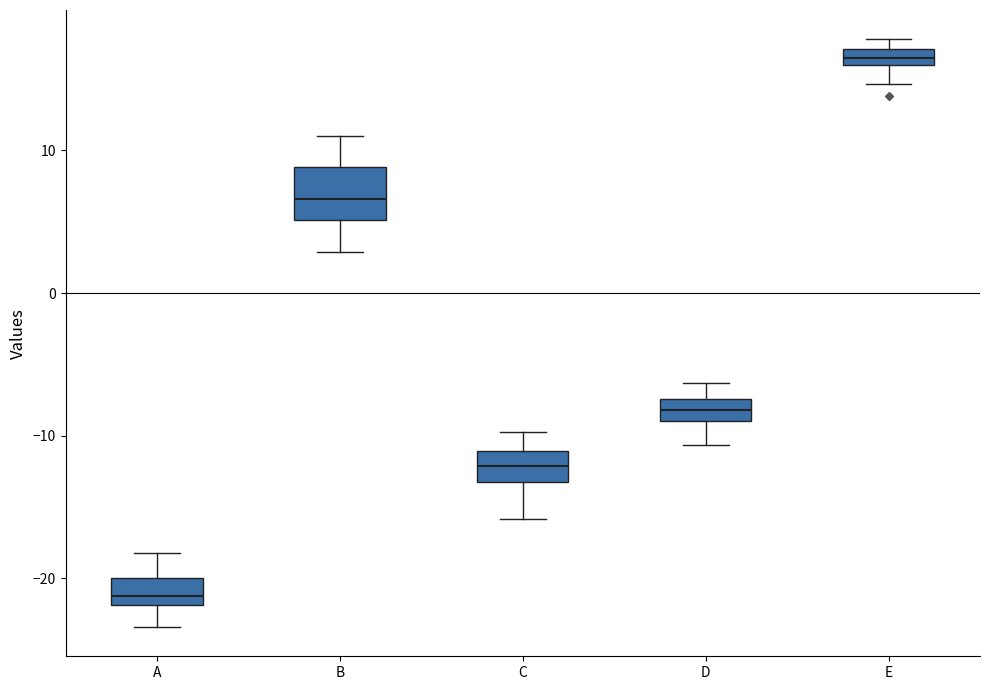

Comparing the boxes themselves (not the whiskers), which one is the tallest?

B